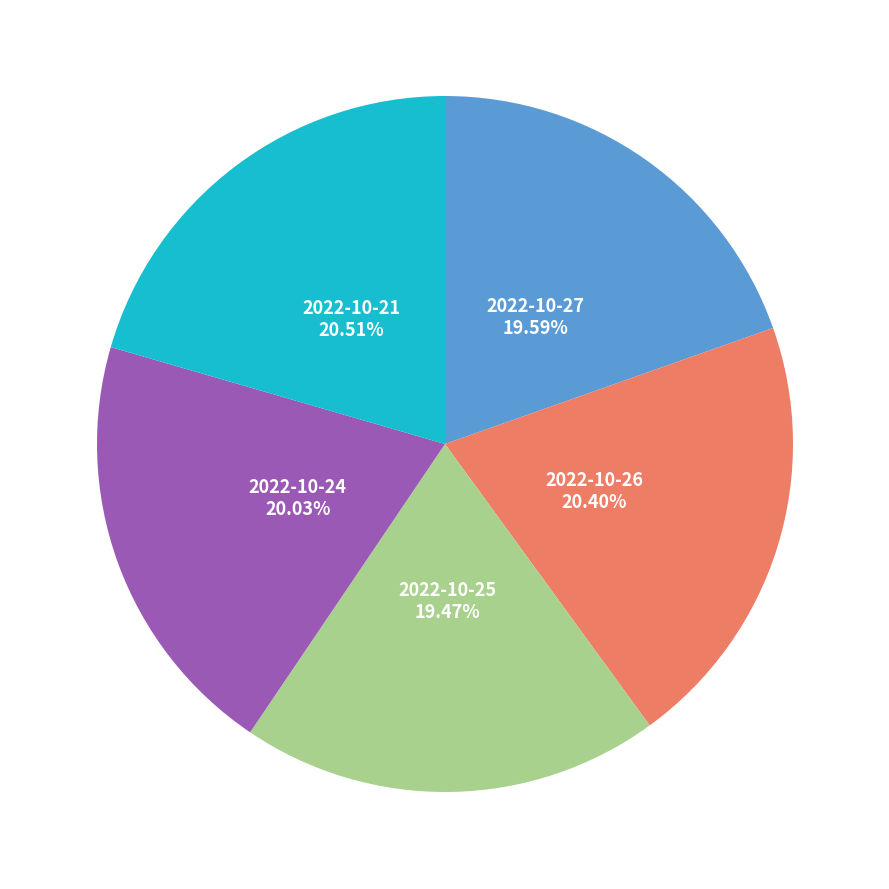

Count the number of slices in the pie.

5